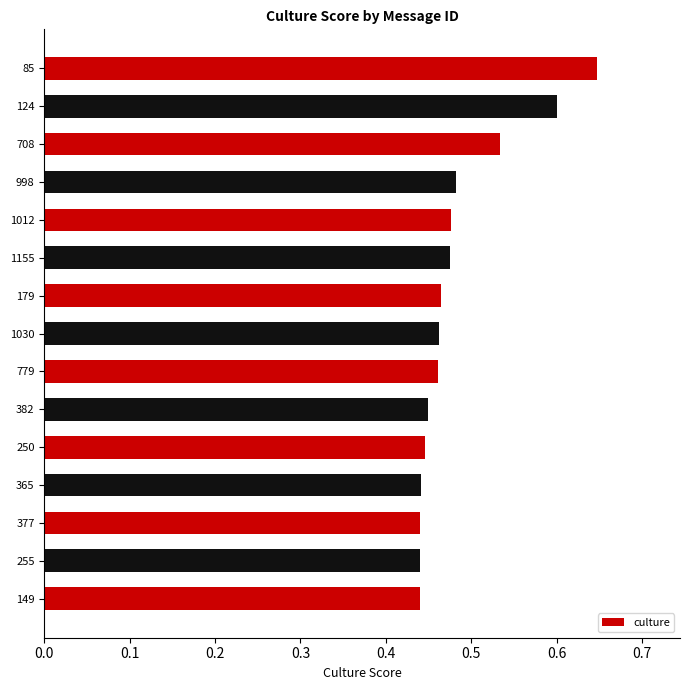

The value at 85 is 0.6. True or false?

True